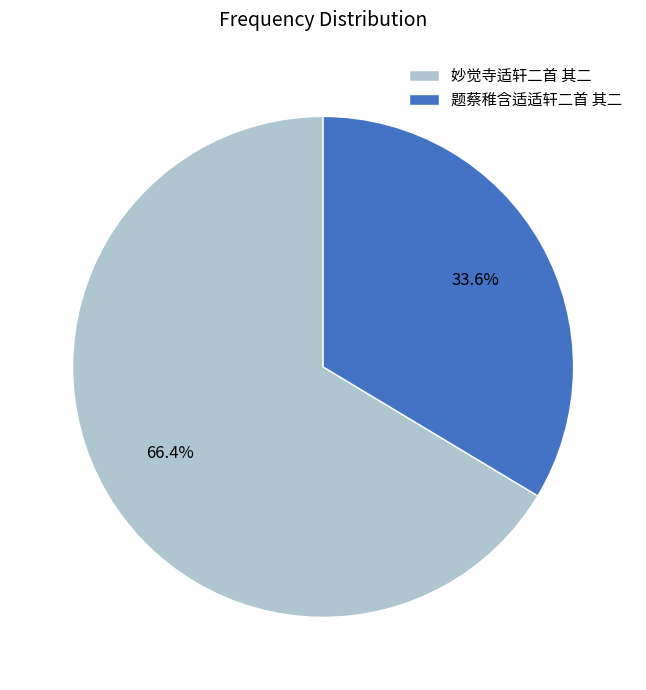

The 题蔡稚含适适轩二首 其二 slice represents 20% of the pie. True or false?

False